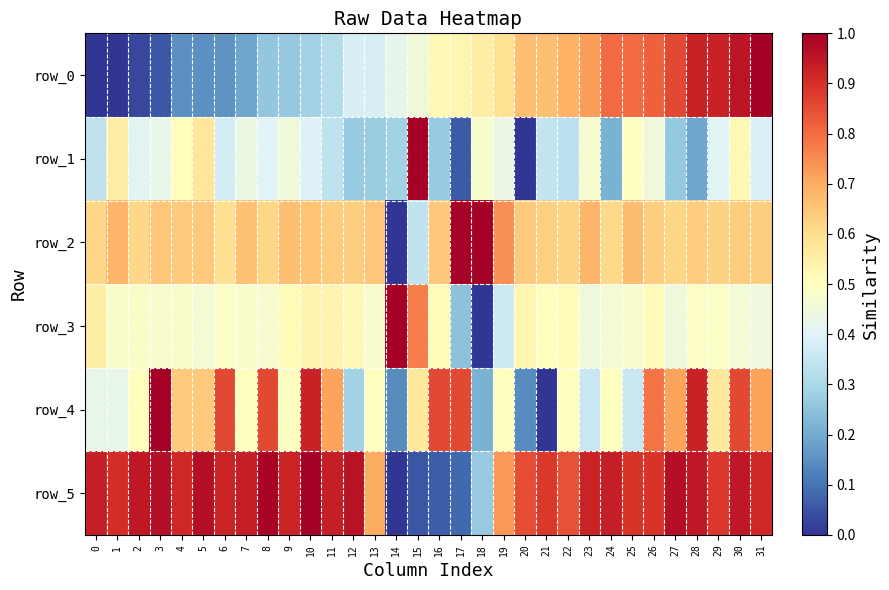

What is the spread (max minus min) of values at 20?

0.9